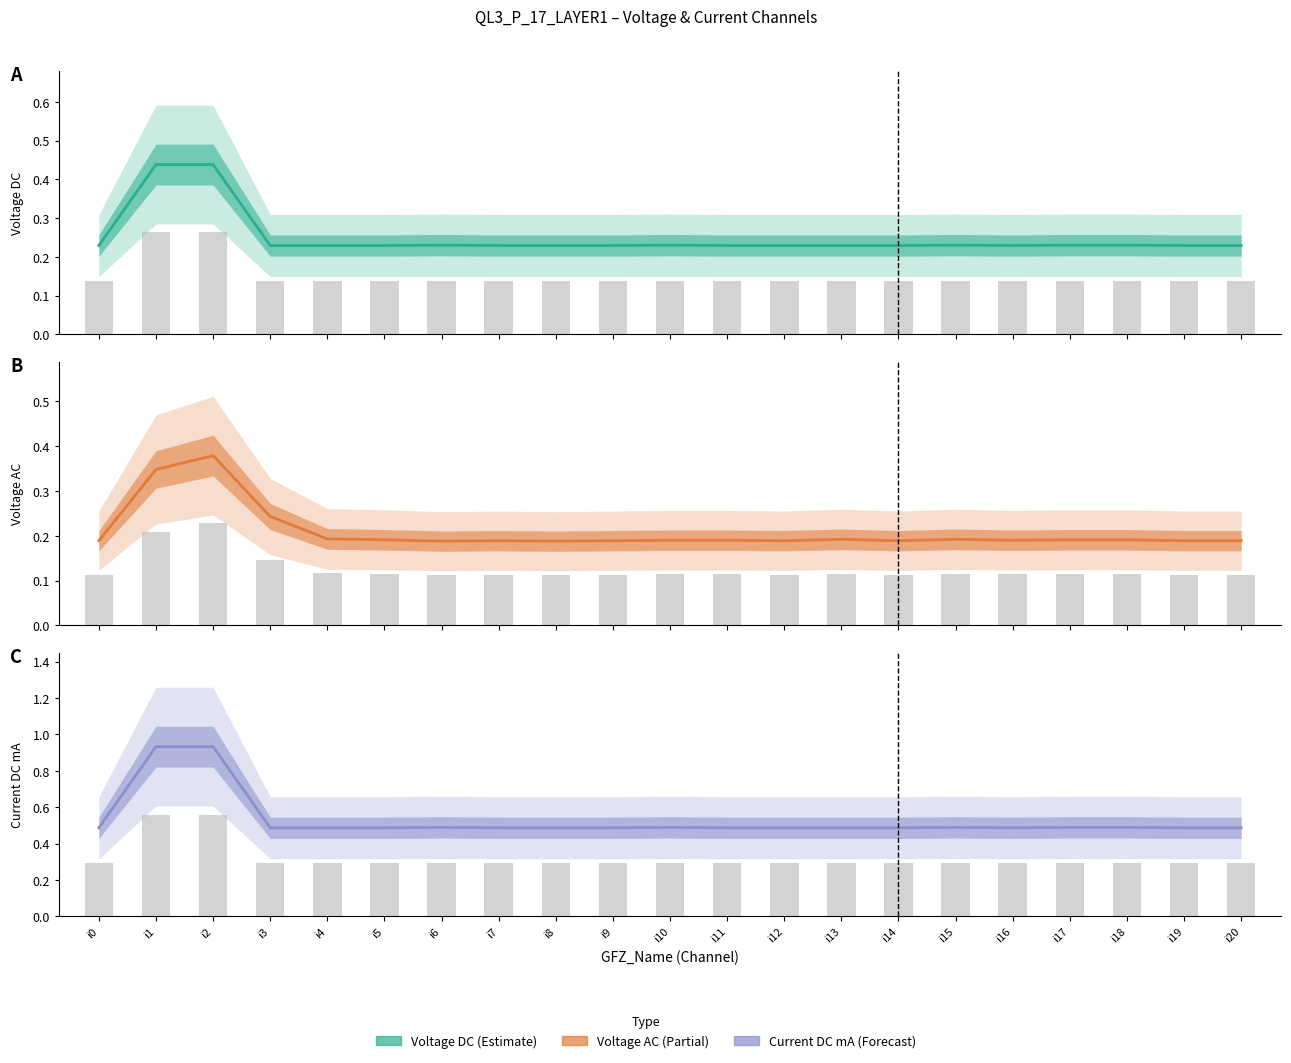

Which category has the highest value in the Voltage DC raw bars series?

i1